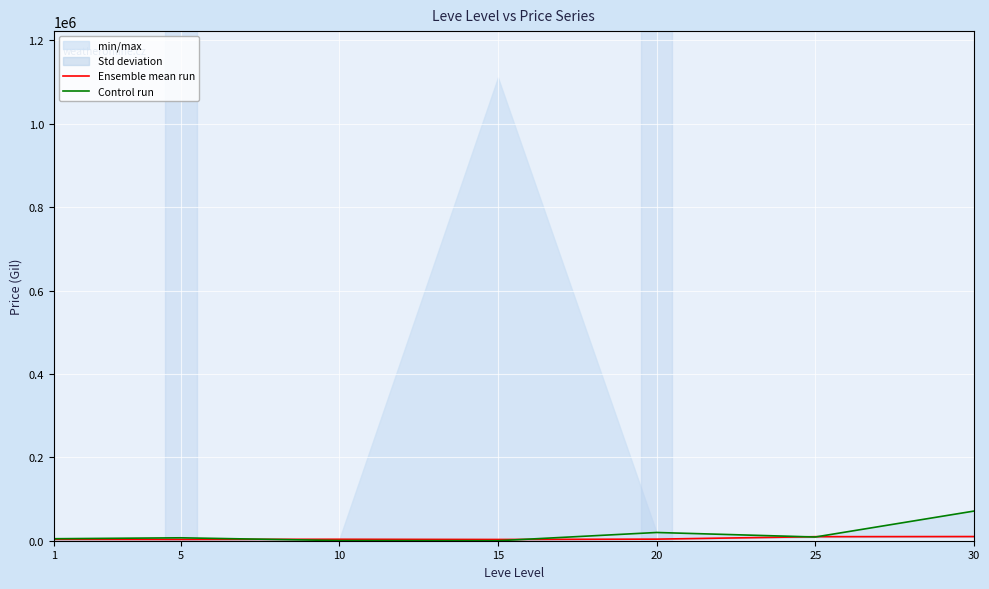

What is the sum of all Control run values?

111882.8